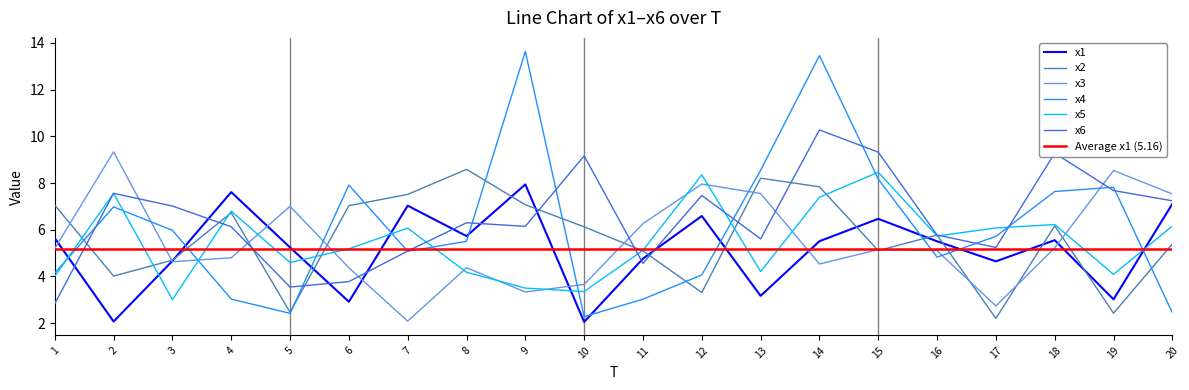

True or false: x4 and x1 intersect in this chart.

True